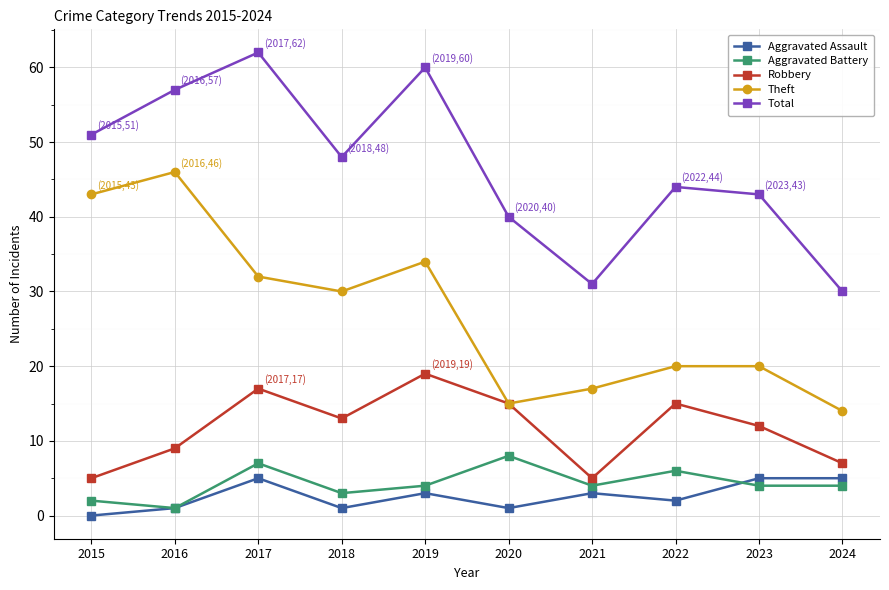

True or false: Aggravated Battery and Aggravated Assault cross at least once.

True